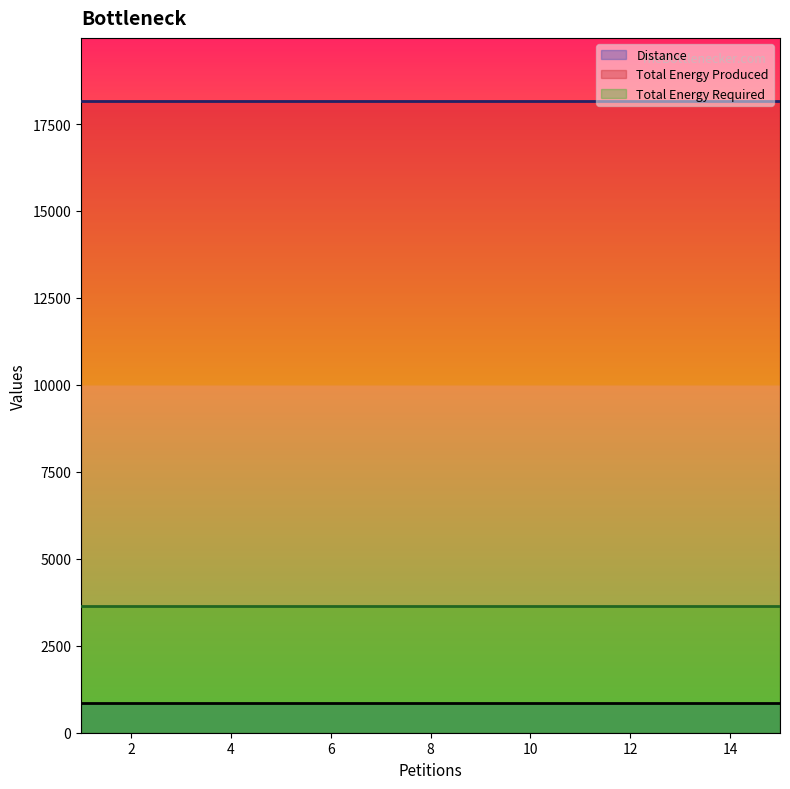

Which series has the largest range (max minus min)?

Distance